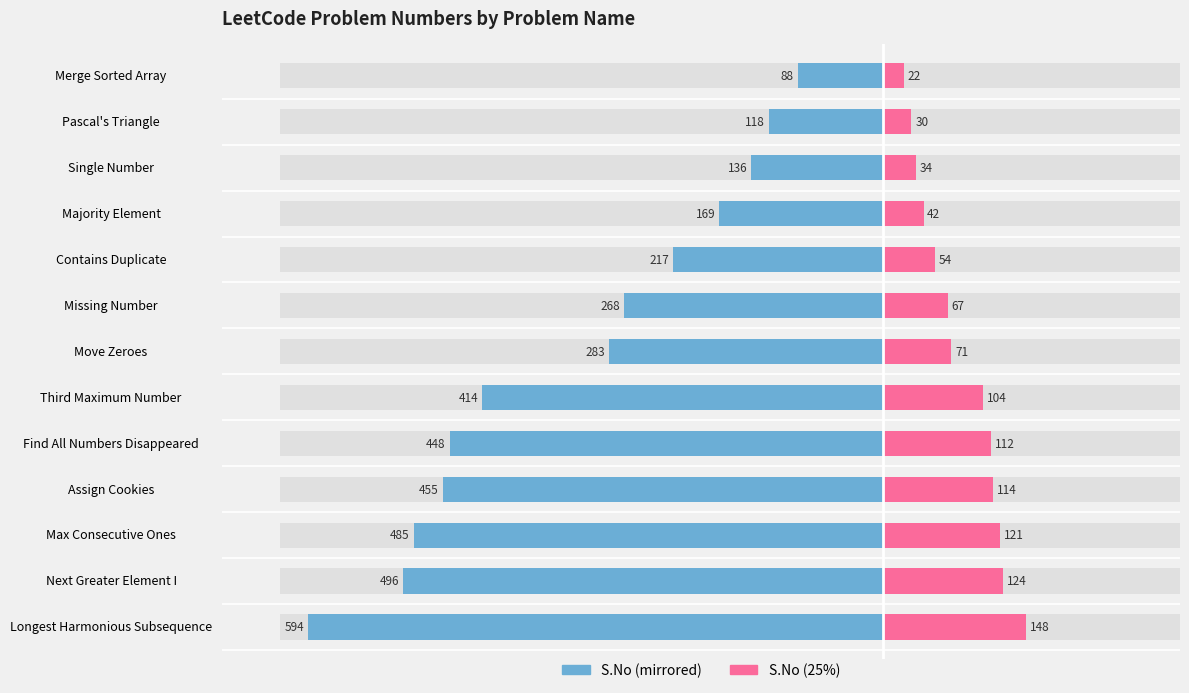

What is the sum of all S.No (right) values?

1042.8